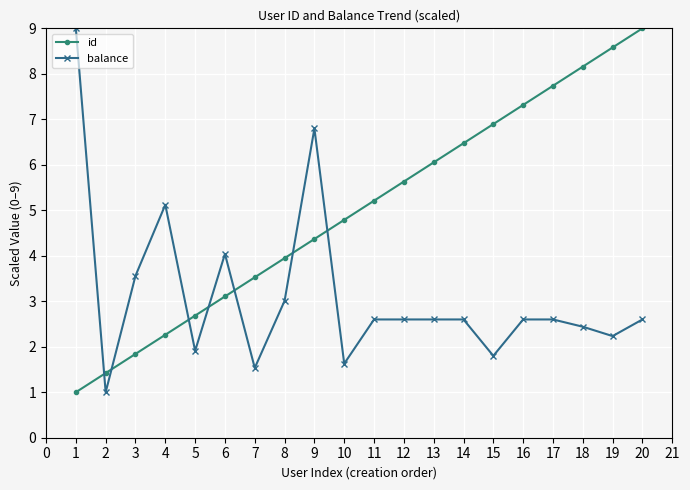

What are all the series names shown in the legend?

id, balance